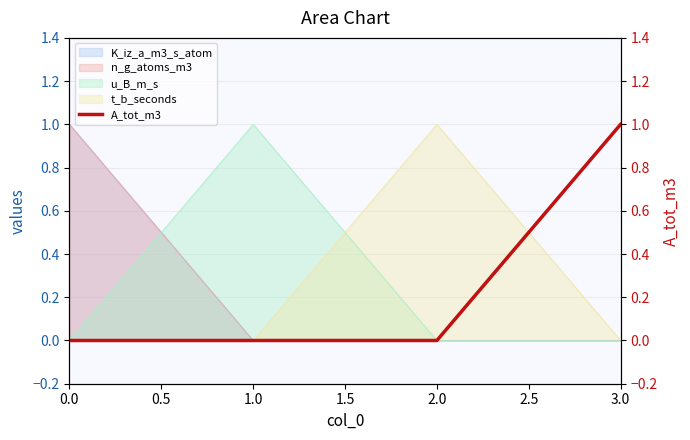

What is the value of the 4th point from the left?

1